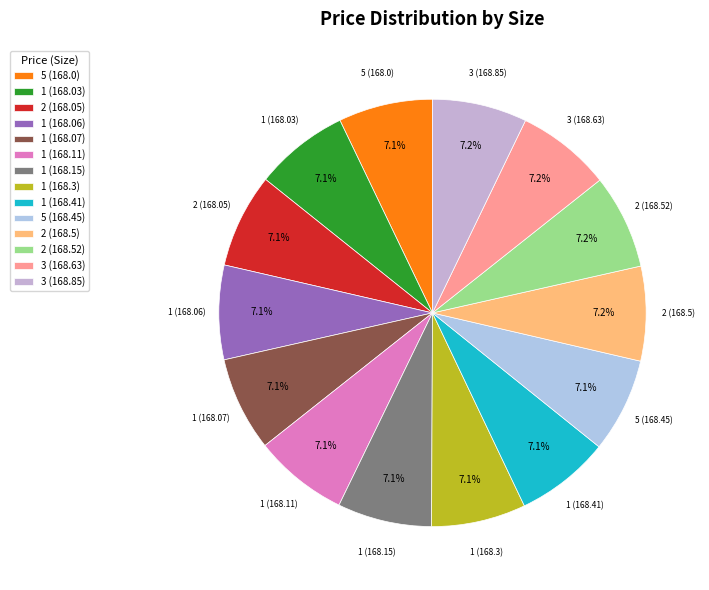

True or false: 2 (168.52) accounts for 7% of the total.

True